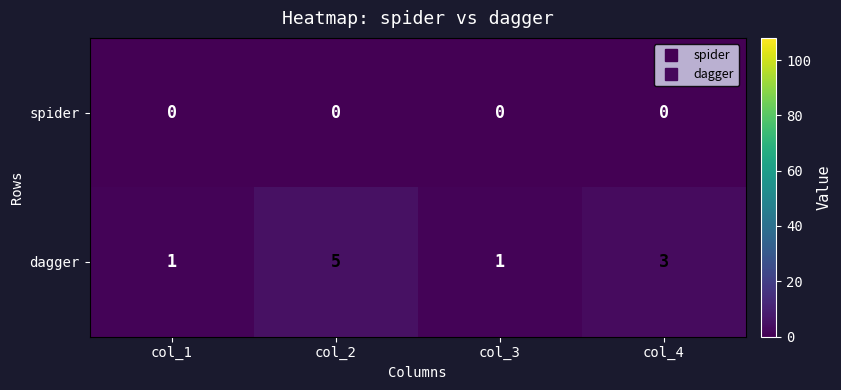

What is the total value across all series at col_4?

3